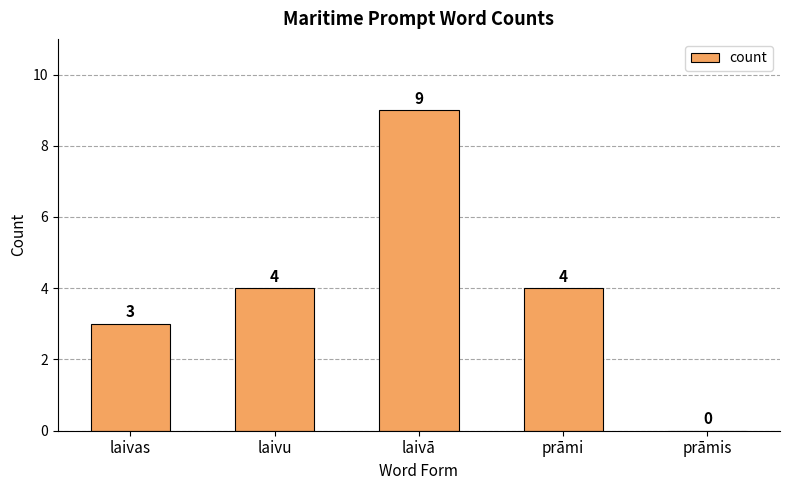

What is the average value?

4